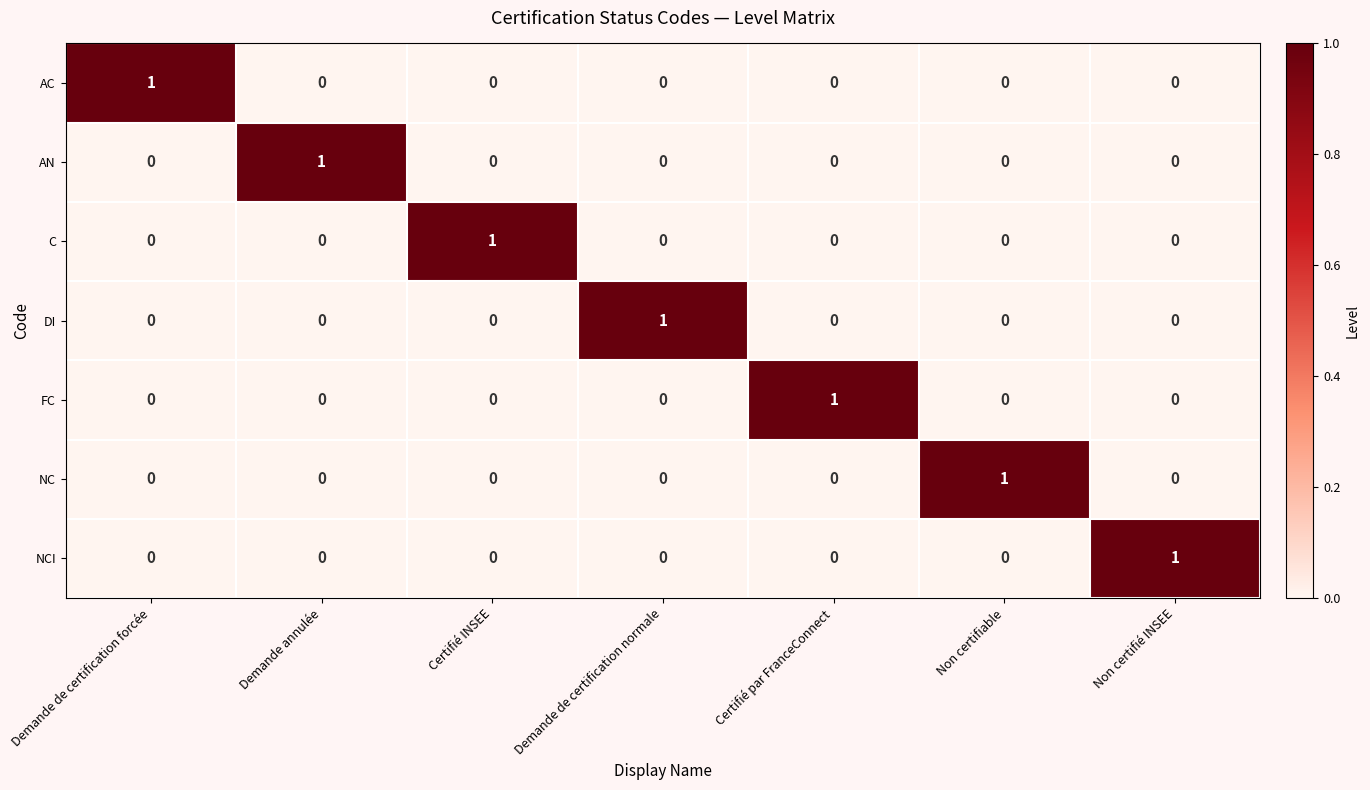

Is the value of DI at Non certifiable greater than the value of FC at Certifié par FranceConnect?

No